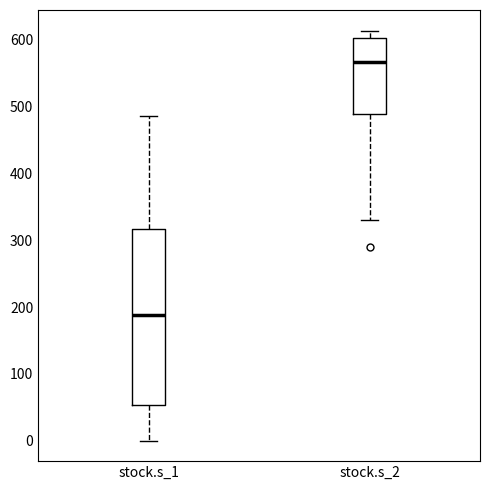

Which box's median line is the highest?

stock.s_2